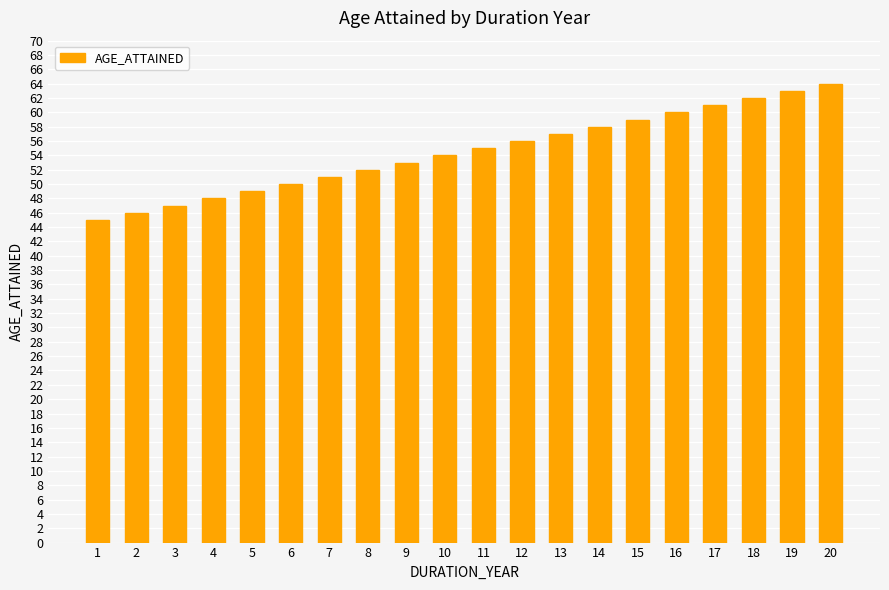

What is the sum of the values at 12 and 15?

115